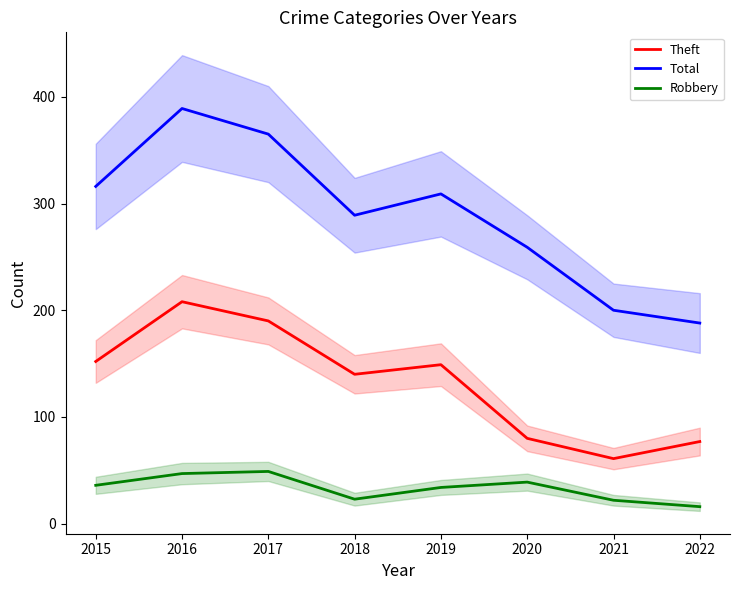

Reading left to right, extract all data points from this chart.

Theft: 152	208	190	140	149	80	61	77
Total: 316	389	365	289	309	259	200	188
Robbery: 36	47	49	23	34	39	22	16